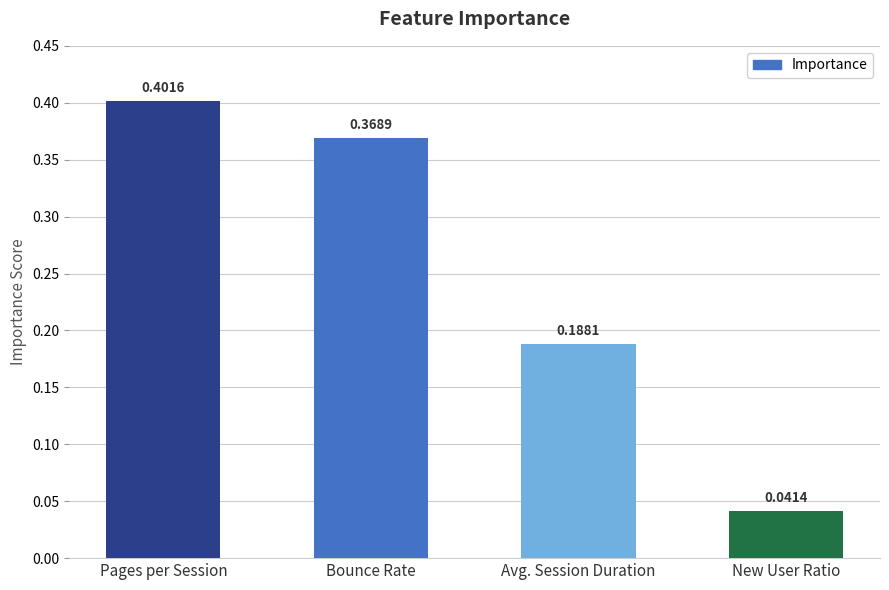

Rank the categories by value from lowest to highest.

New User Ratio, Avg. Session Duration, Bounce Rate, Pages per Session